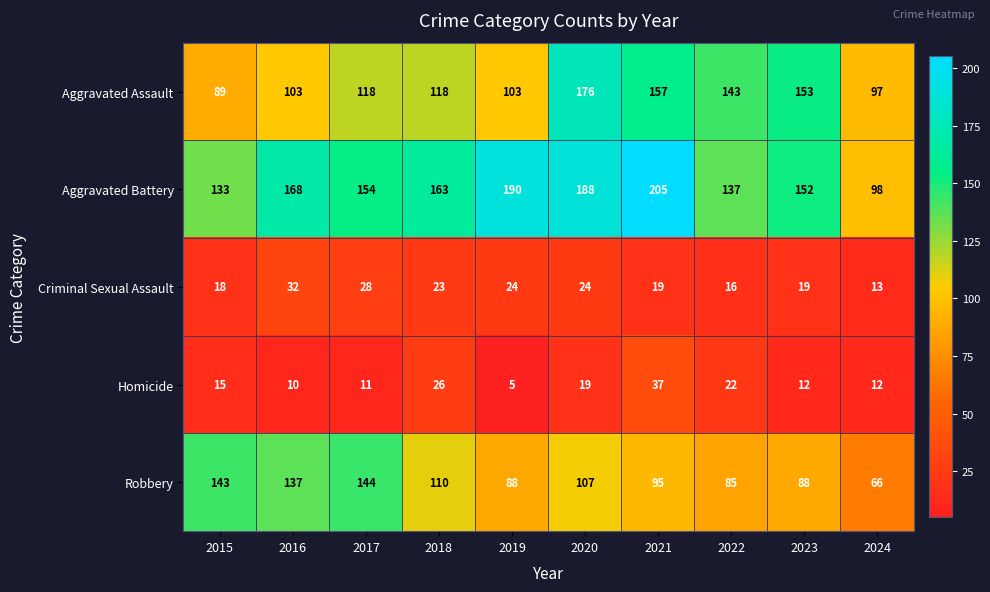

At which label is Criminal Sexual Assault closest to 22?

2018